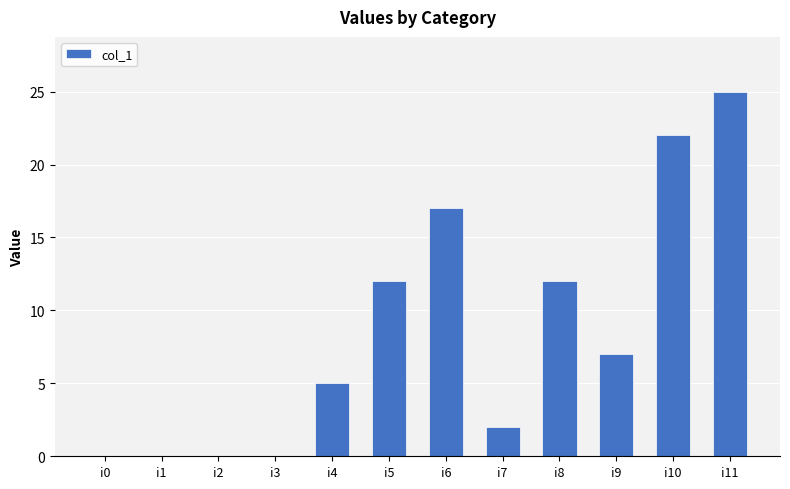

Between i11 and i3, which is larger?

i11